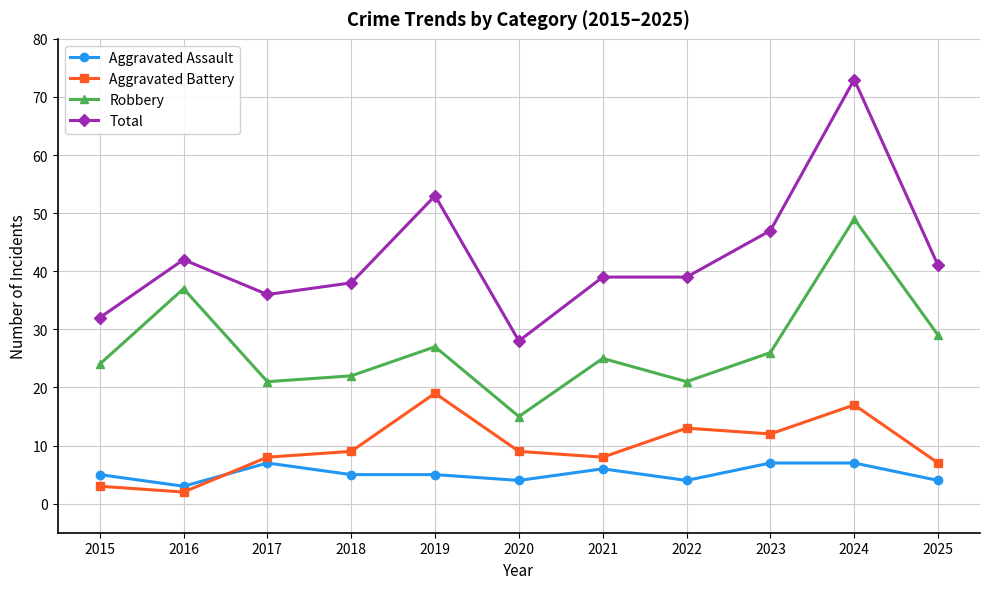

Is the value of Total at 2024 greater than the value of Aggravated Battery at 2024?

Yes